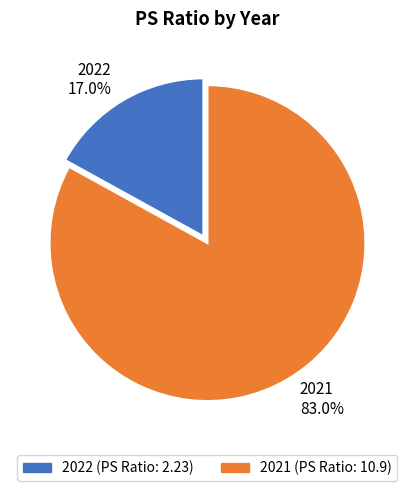

What is the majority slice?

2021